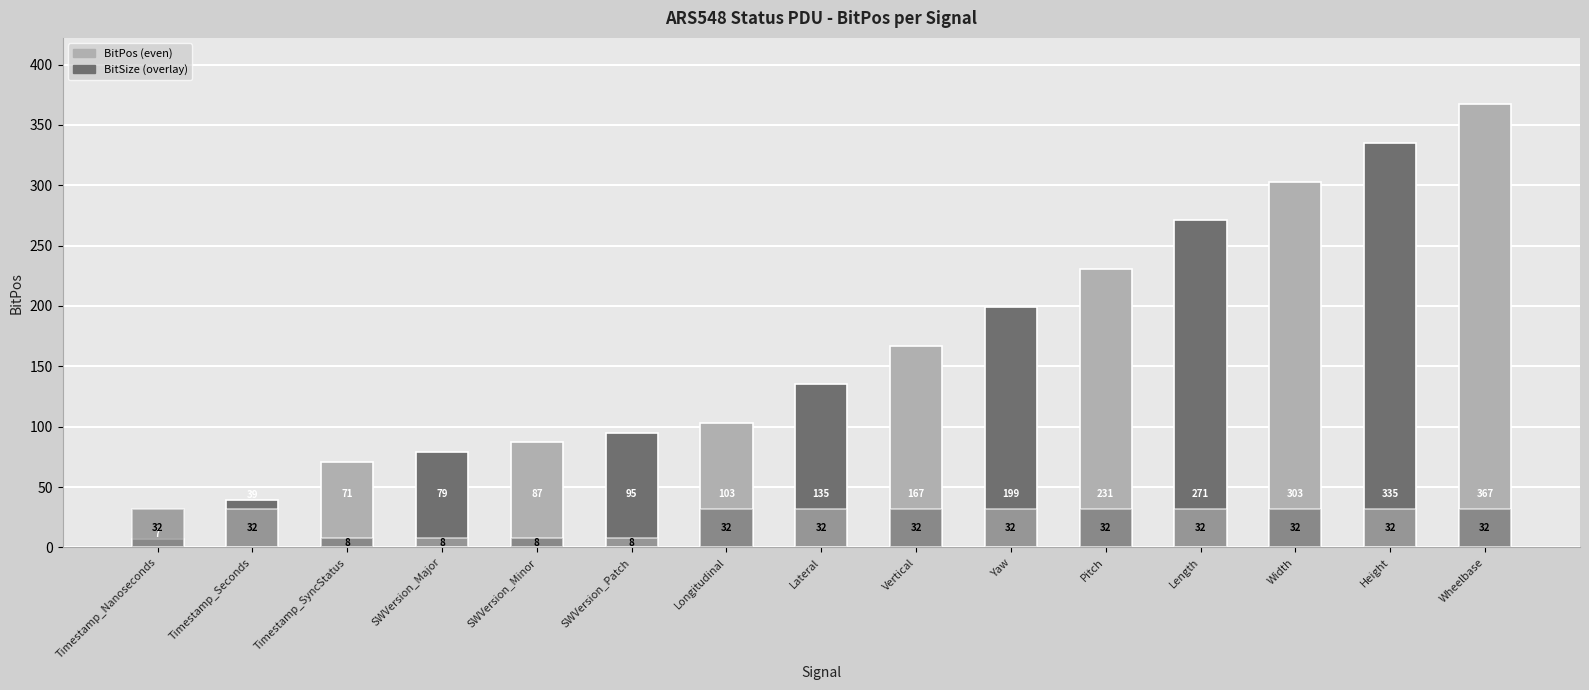

At which label does BitPos first exceed 135?

Vertical